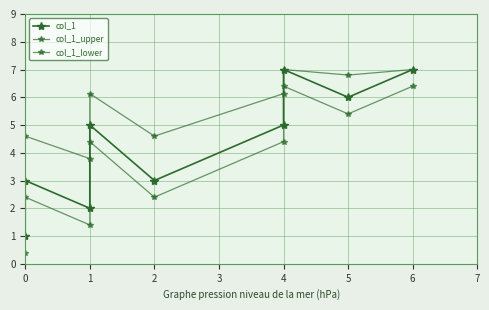

True or false: col_1_upper and col_1_lower intersect in this chart.

False